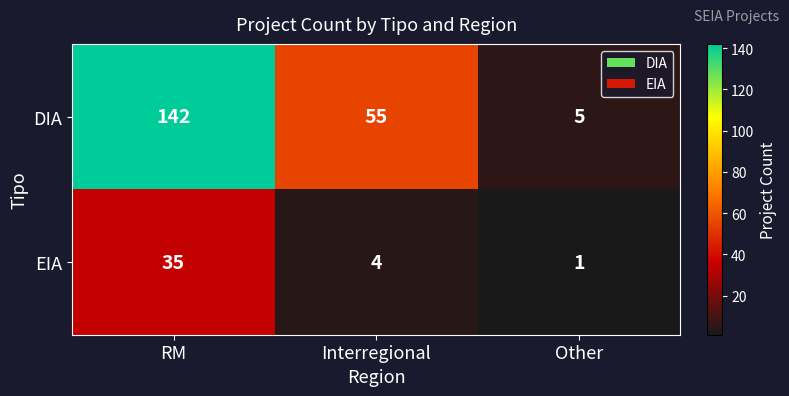

What is the sum of the EIA values at Interregional and Other?

5